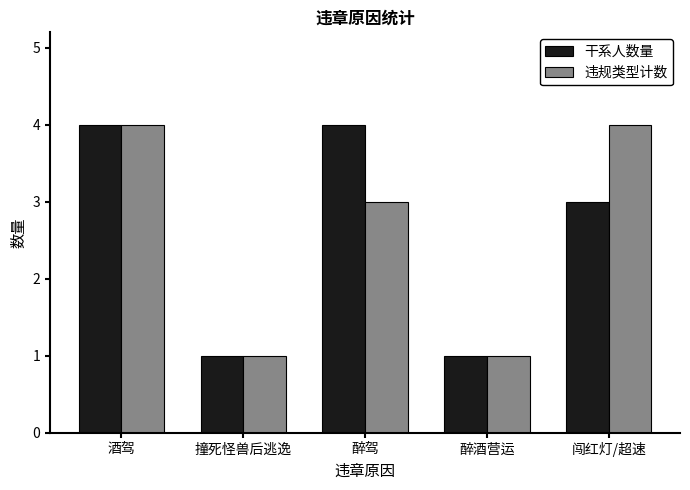

Which series changed the most between 撞死怪兽后逃逸 and 醉驾?

干系人数量